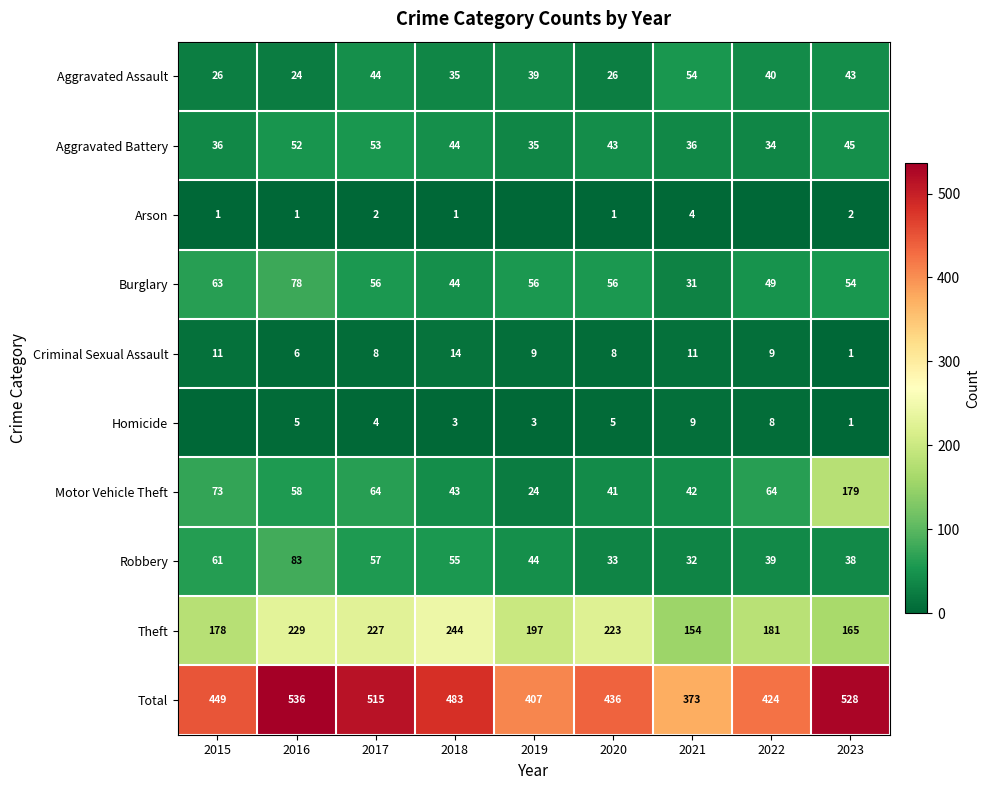

What is the highest value of the Aggravated Assault series?

54